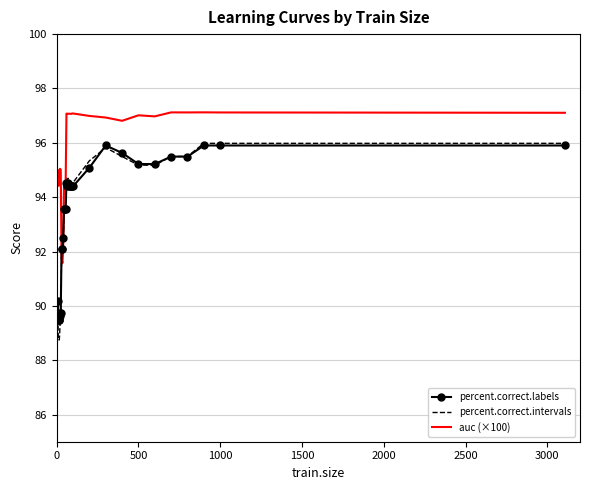

What is the lowest value of the percent.correct.labels series?

89.5